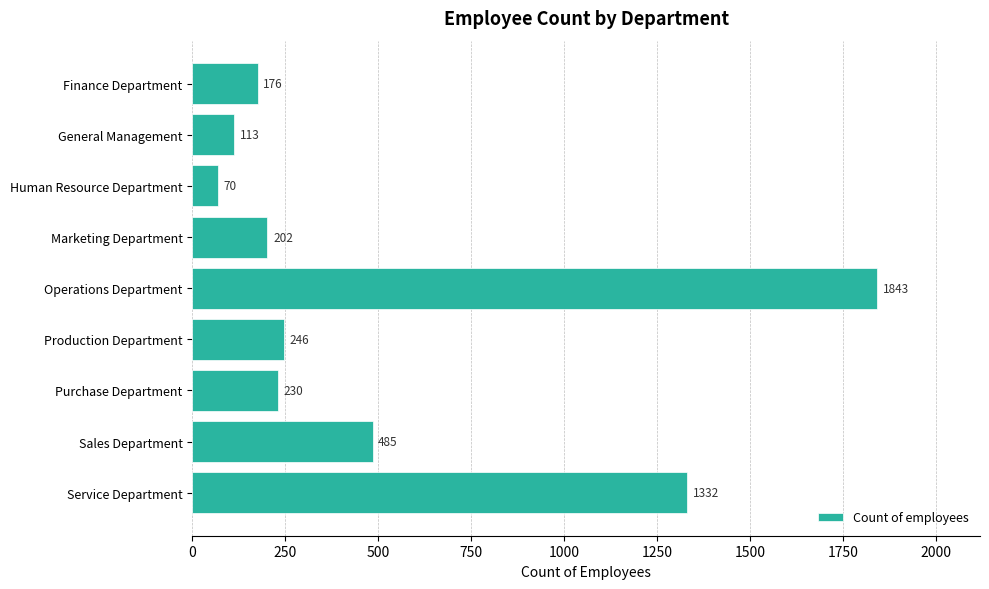

Does the chart contain stacked bars?

No